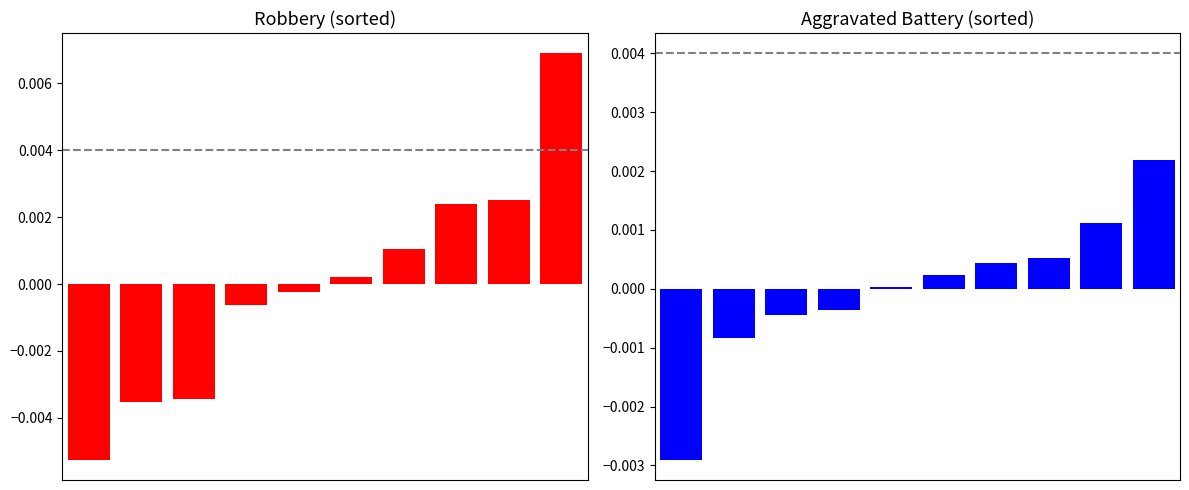

Rank the series by their average value, from lowest to highest.

Aggravated Battery, Robbery